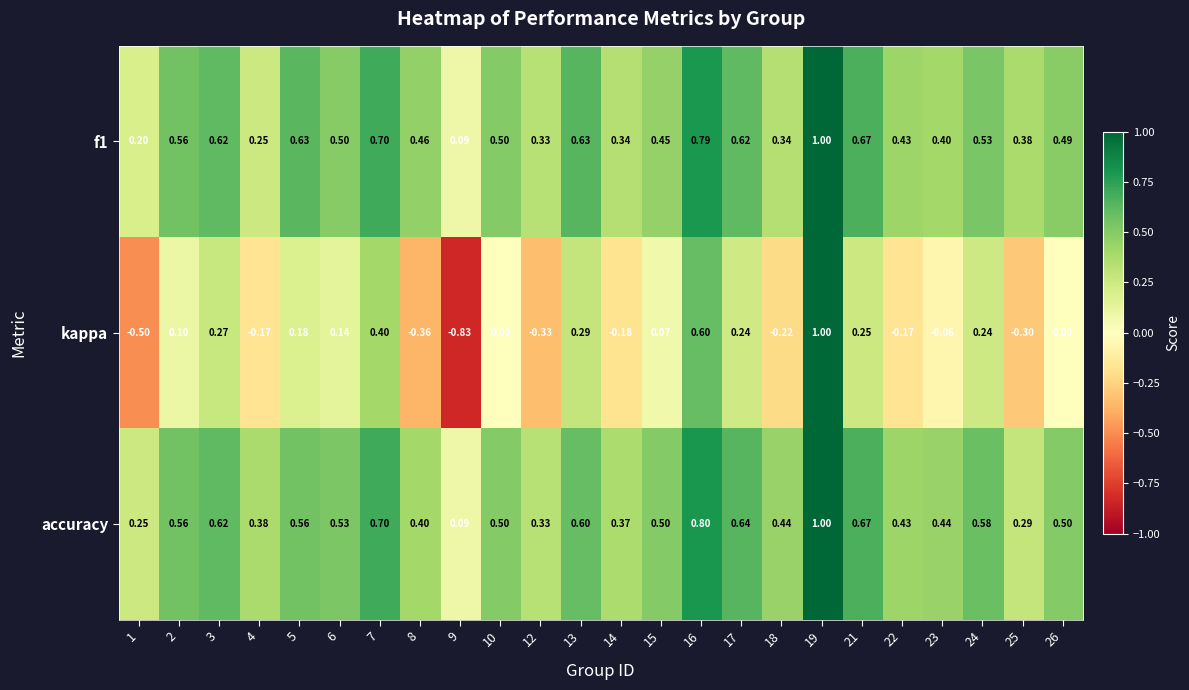

How many negative values does the kappa series have?

10